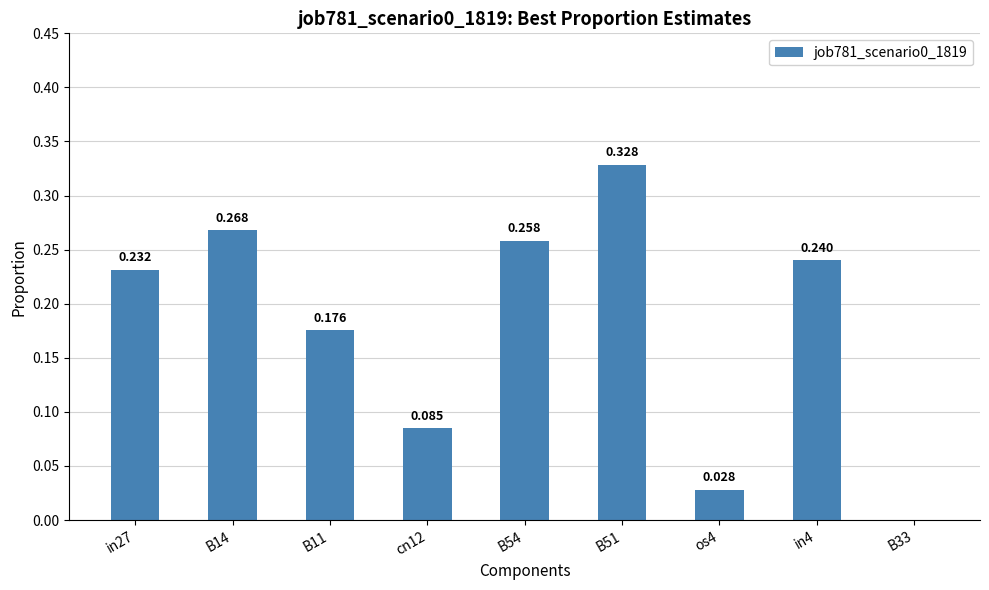

How many distinct data groups are displayed?

1